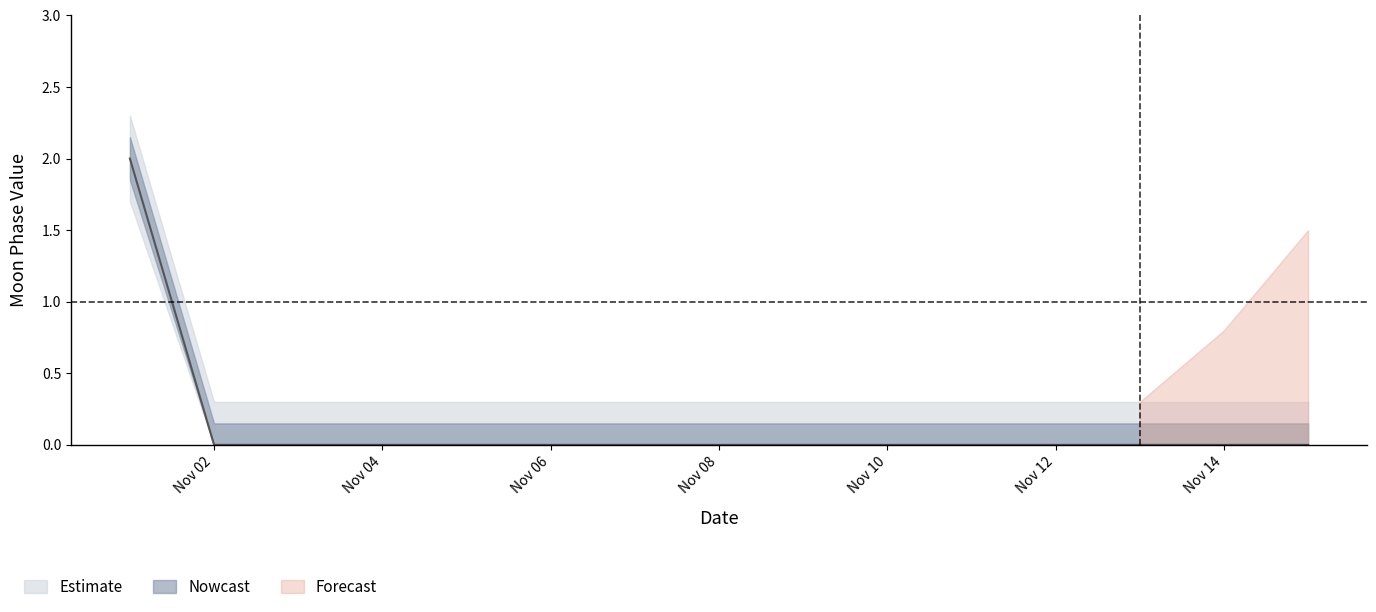

What is the total value across all series at 2022-11-10?

0.3